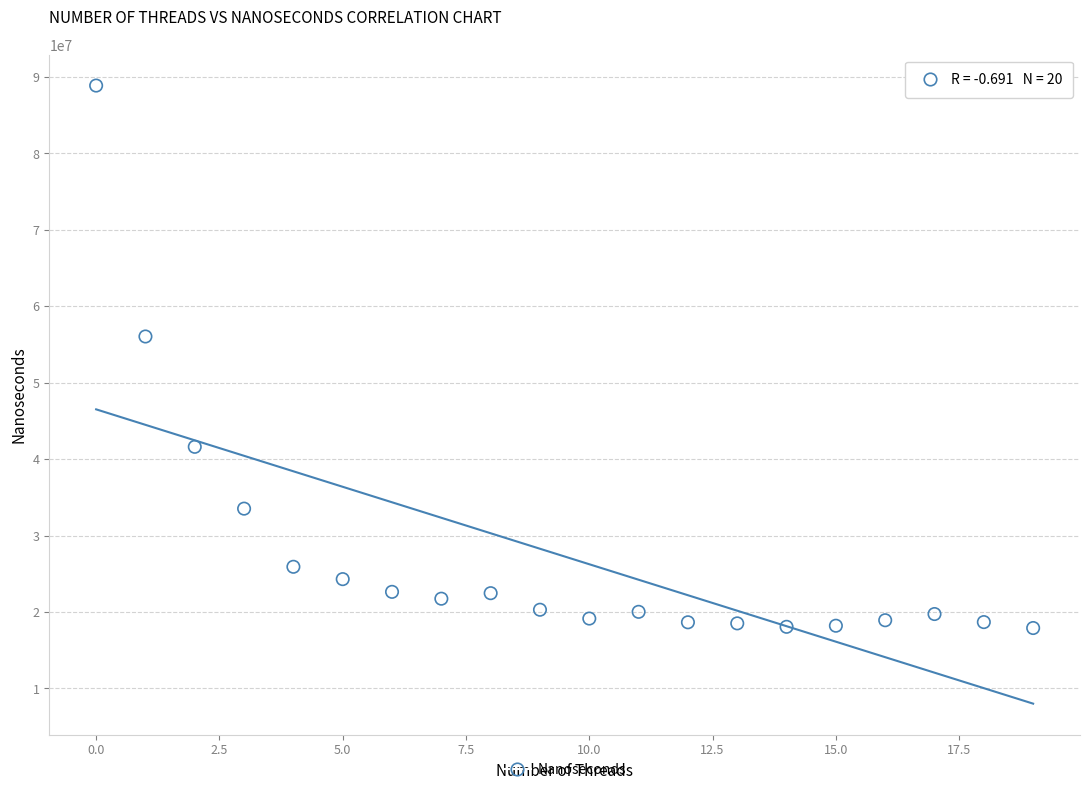

What Y value in the scatter plot is closest to 53381729?

56038416.5